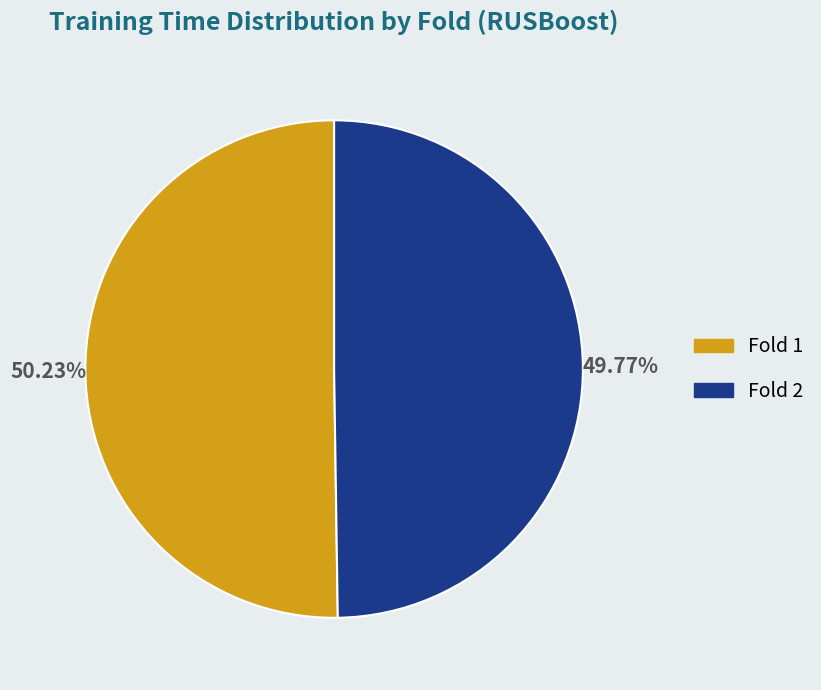

Is there a majority slice in this chart?

Yes